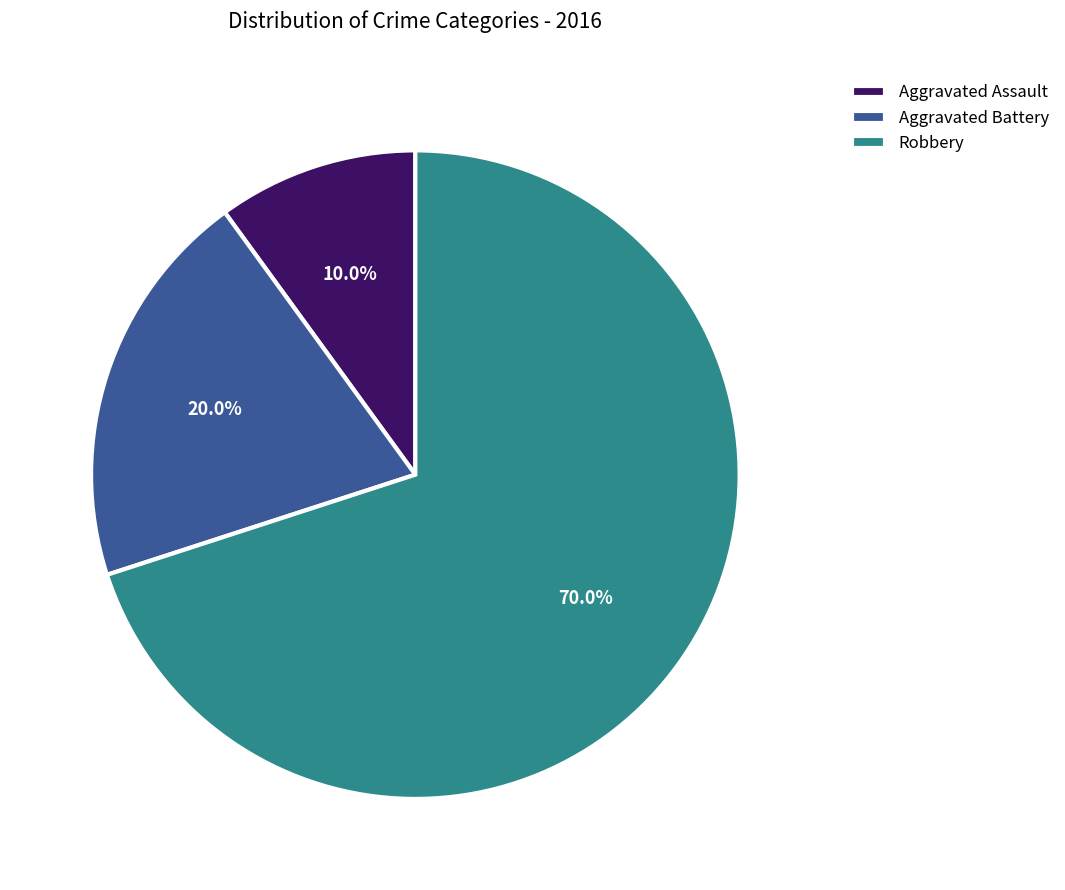

Is it true that Aggravated Assault is 10% of the pie?

True